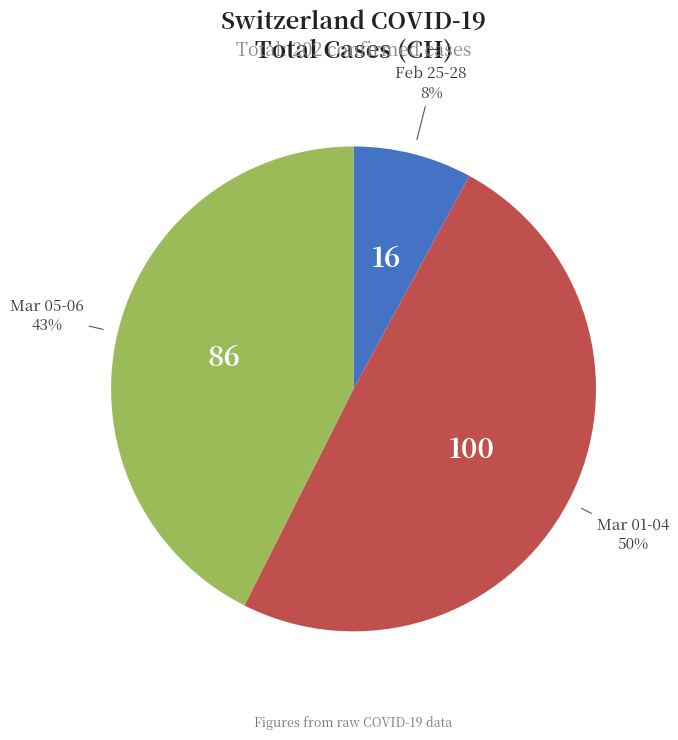

How many slices are in this pie chart?

3